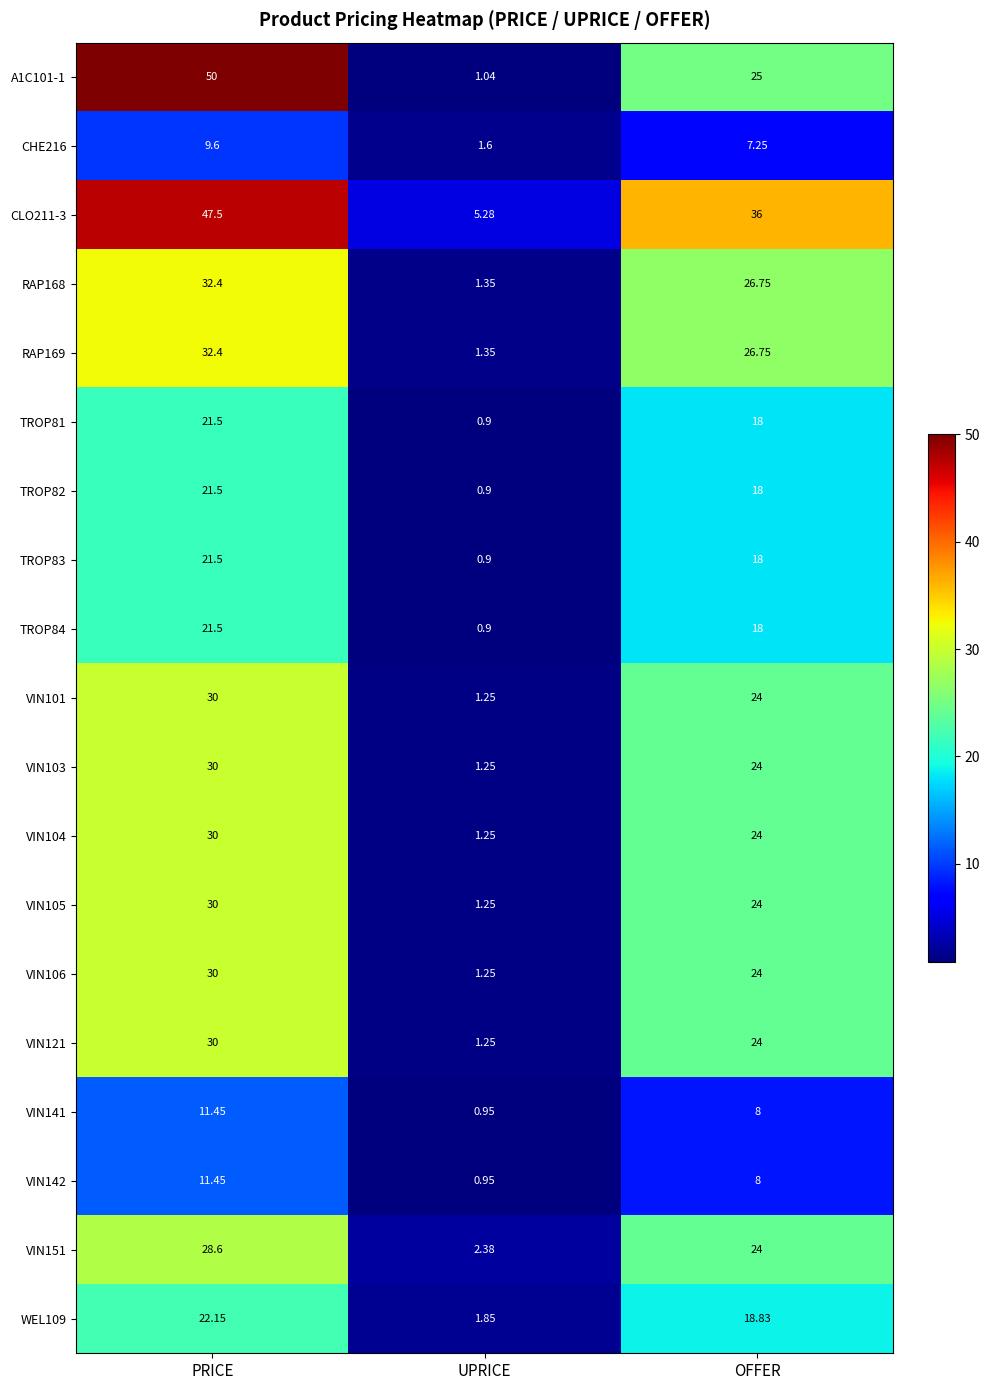

Where does the RAP169 series first go above 26?

PRICE